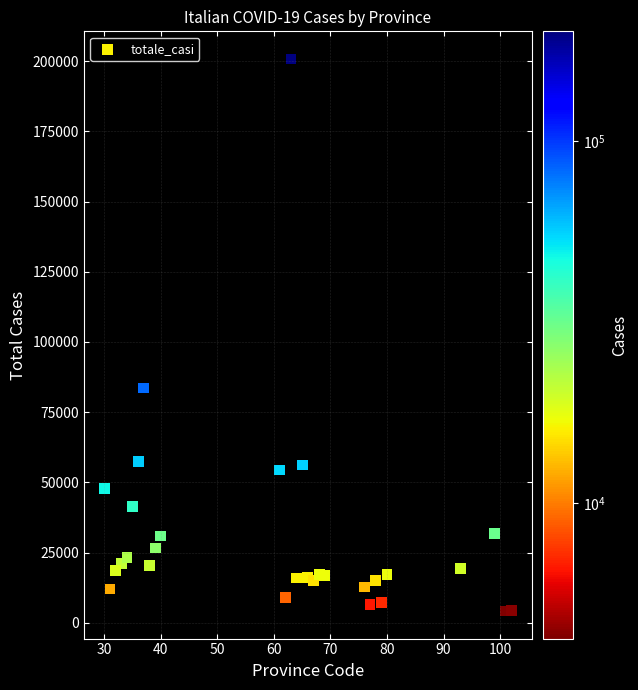

What is the range of X values (max minus min)?

72